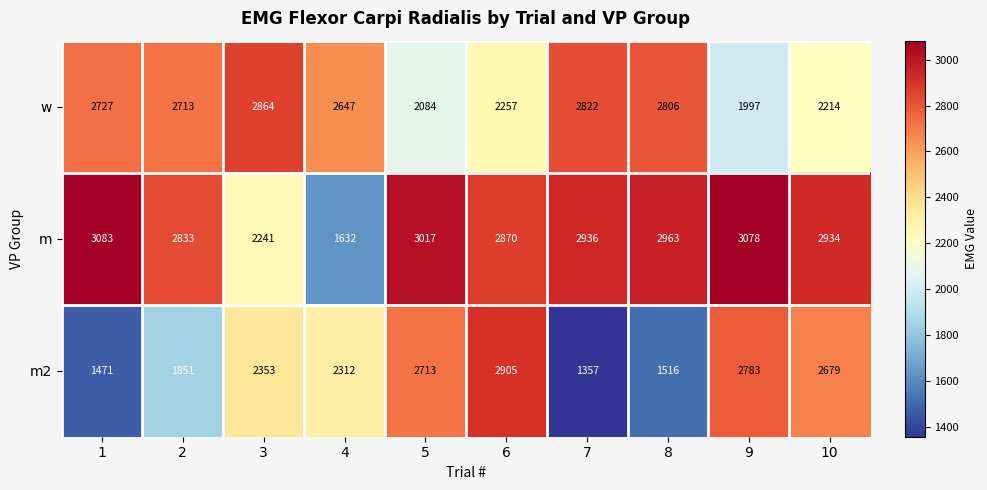

At how many categories does at least one series exceed 2800?

9